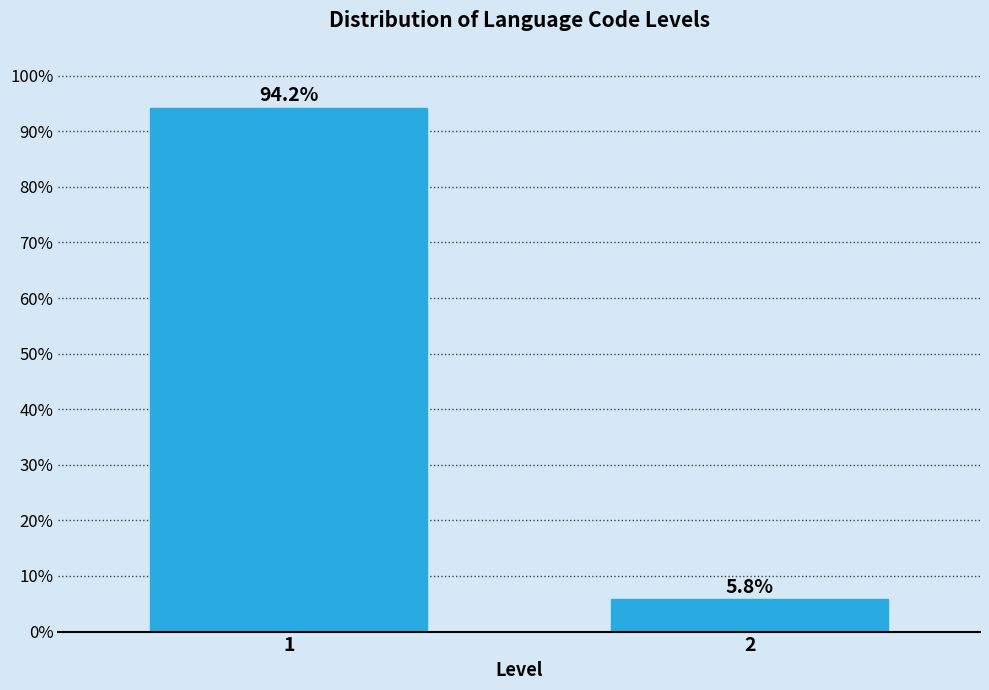

Reading left to right, list all the values displayed in this chart.

94.2	5.8